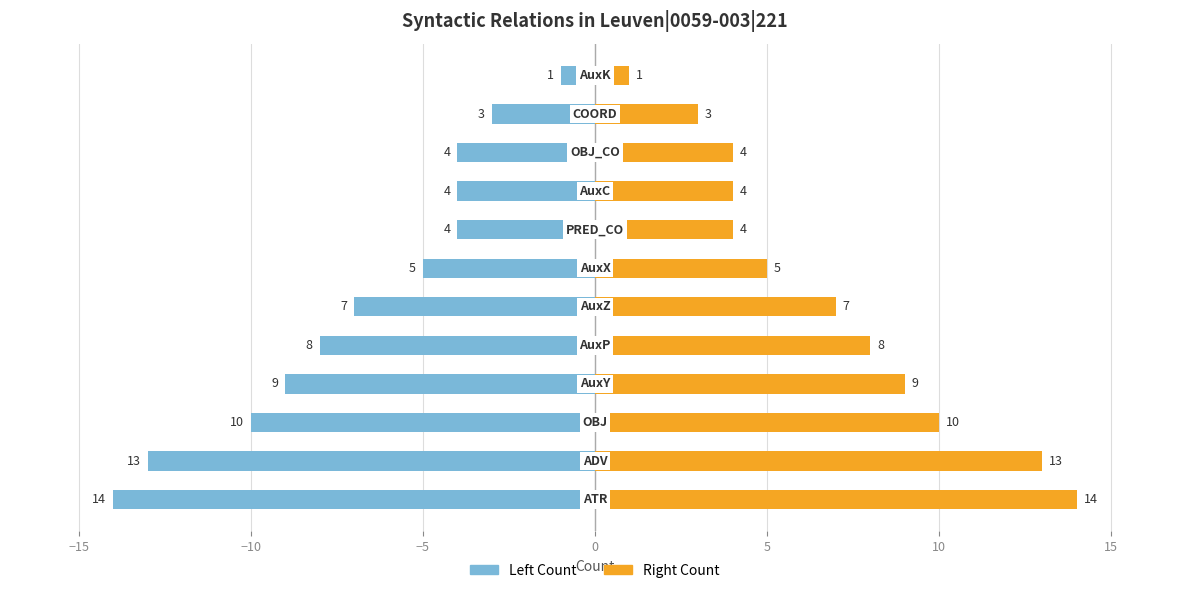

What is the minimum value for Right Count?

1